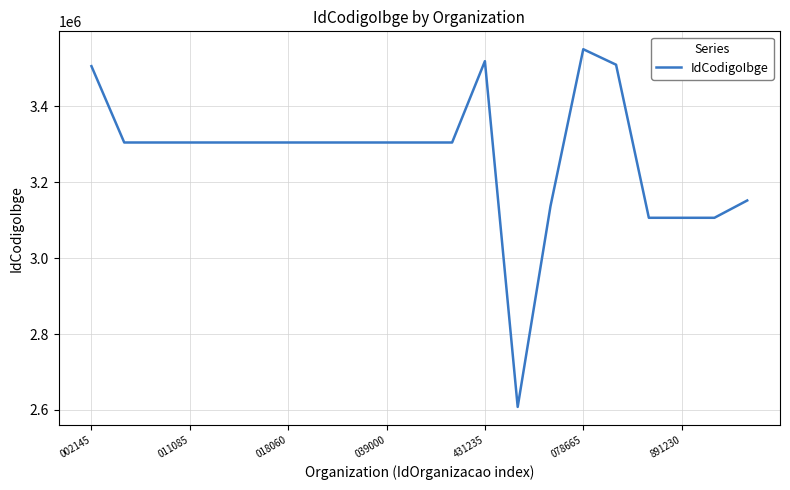

What is the smallest value displayed?

2607901